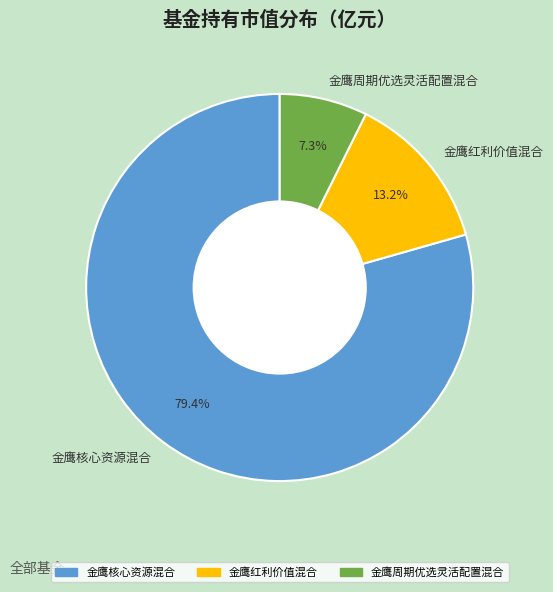

Do 金鹰核心资源混合 and 金鹰红利价值混合 together represent more than half of the pie?

Yes